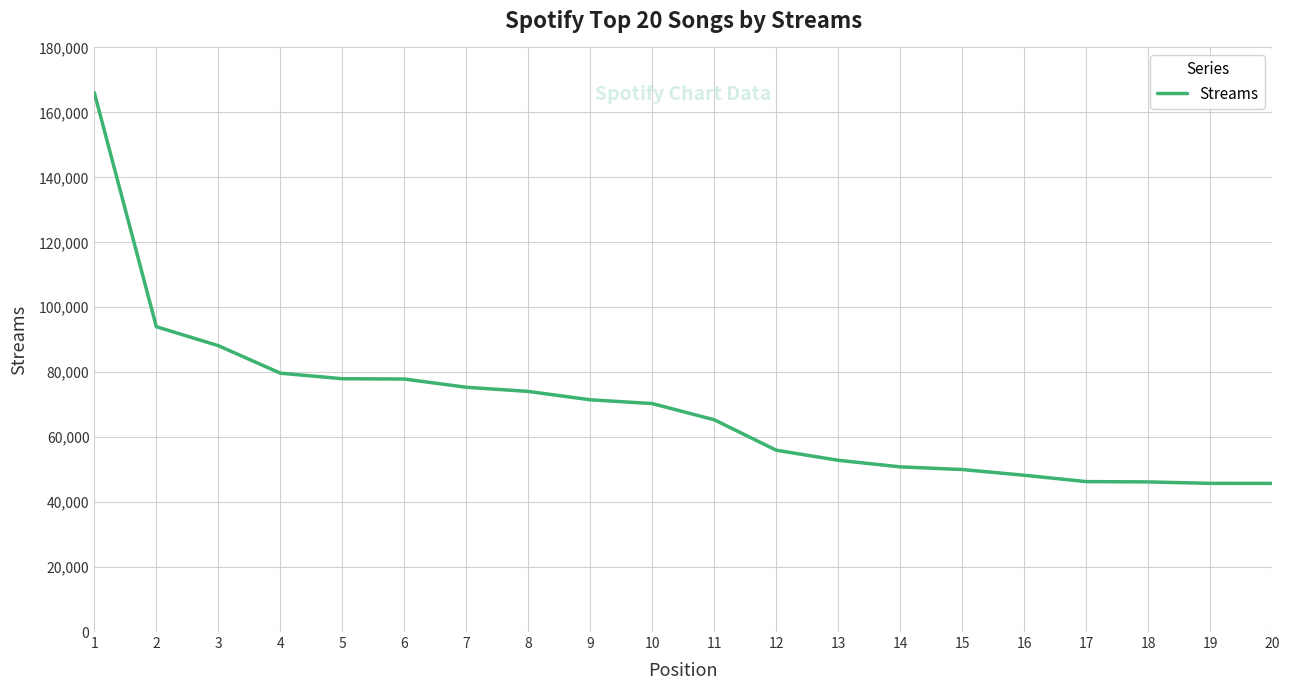

What is the ratio of the value at 17 to the value at 1?

0.3